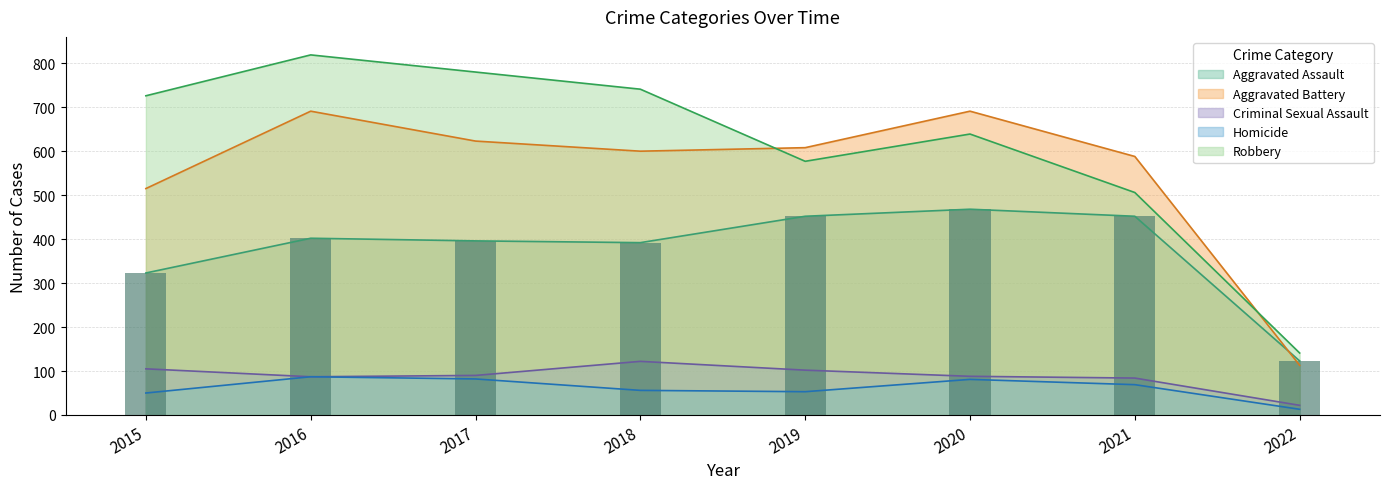

What is the total value across all series at 2021?

1699